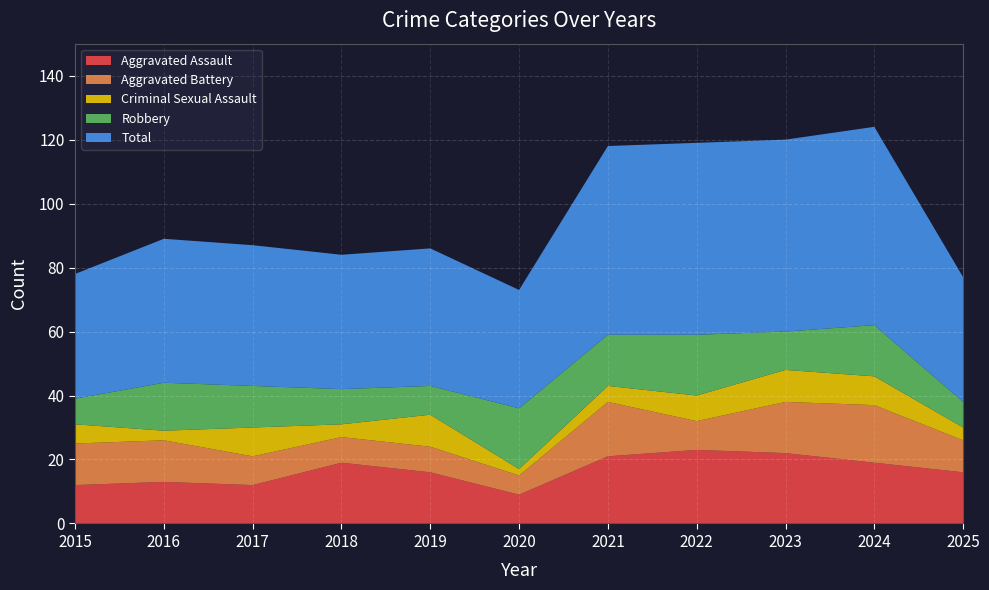

Reading right to left, list all the values displayed in this chart.

Aggravated Assault: 16	19	22	23	21	9	16	19	12	13	12
Aggravated Battery: 10	18	16	9	17	6	8	8	9	13	13
Criminal Sexual Assault: 4	9	10	8	5	2	10	4	9	3	6
Robbery: 8	16	12	19	16	19	9	11	13	15	8
Total: 39	62	60	60	59	37	43	42	44	45	39